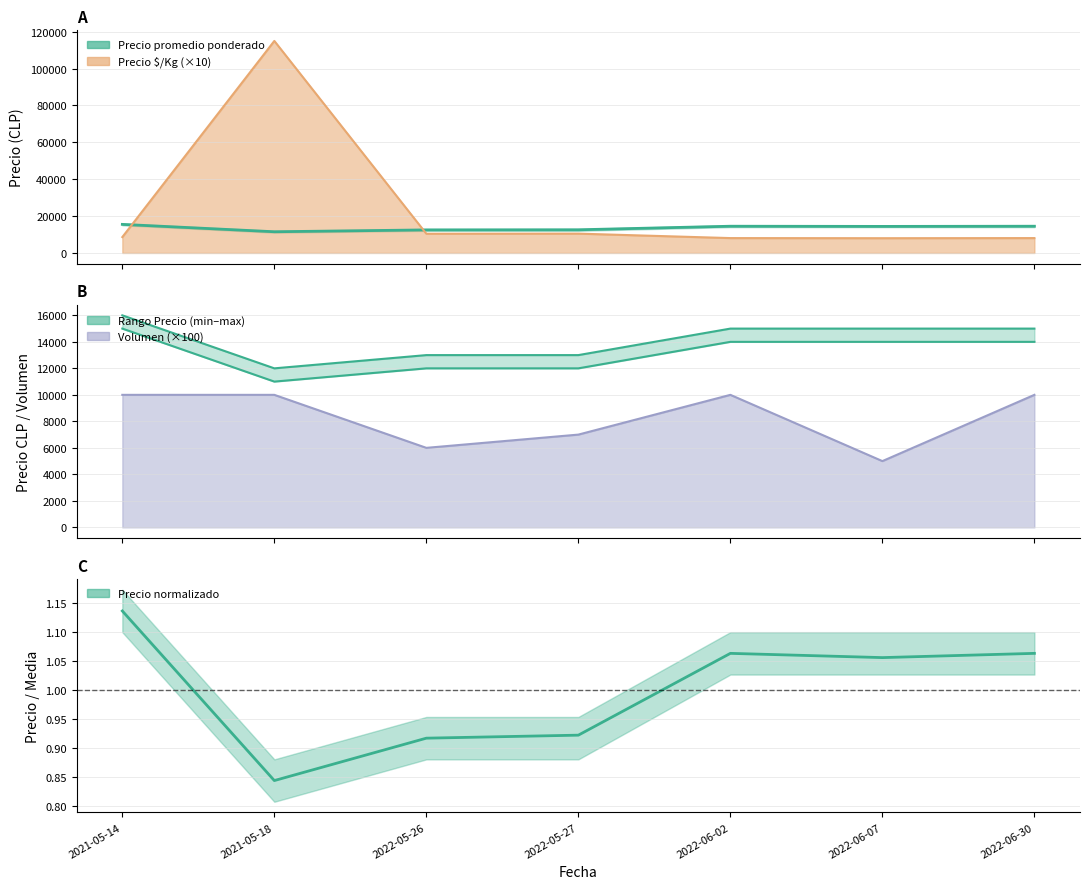

Rank the series at 2022-06-07 from lowest to highest value.

Volumen, Precio $/Kg, Precio minimo, Precio promedio ponderado, Precio maximo